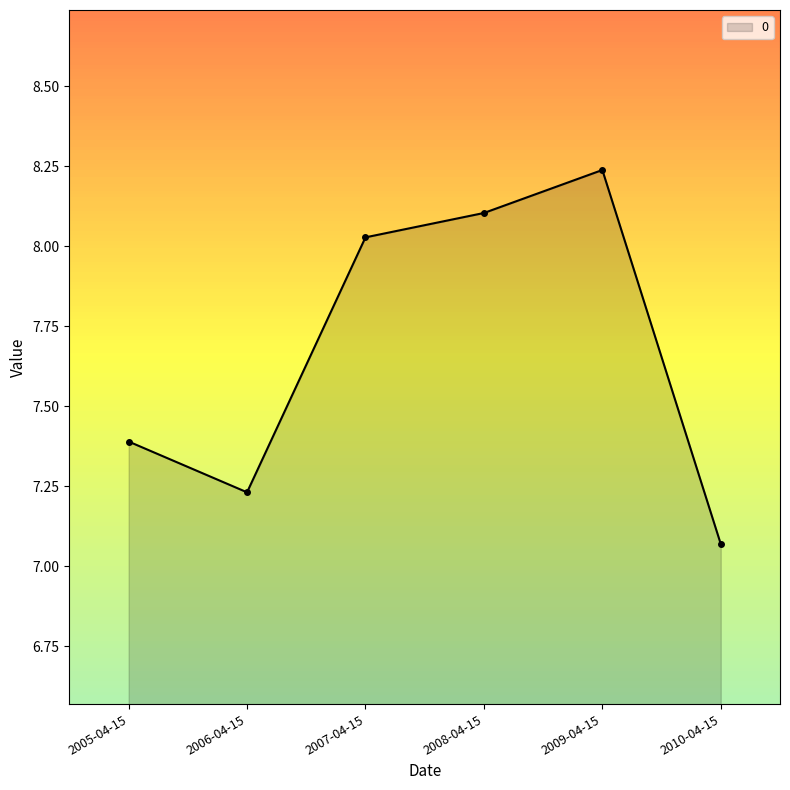

Which label corresponds to the smallest value in the chart?

2010-04-15